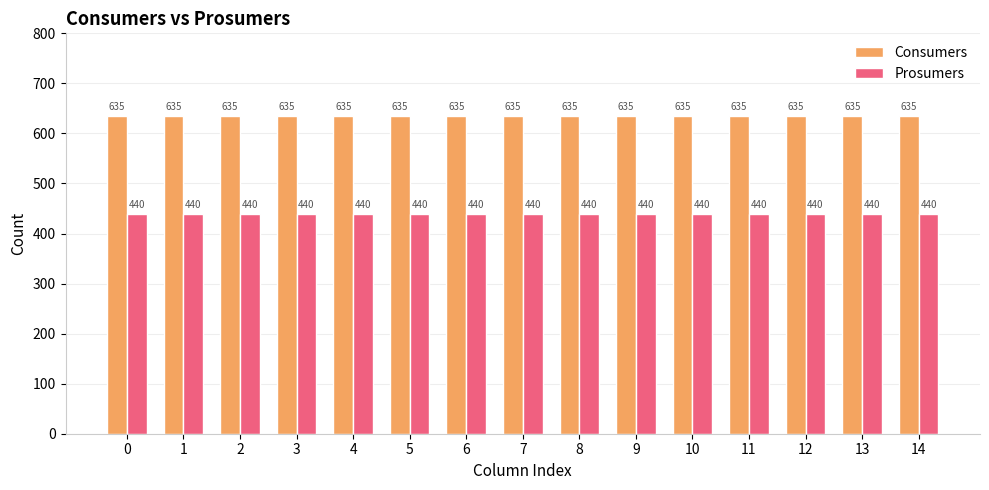

How many bars are there in each group?

2